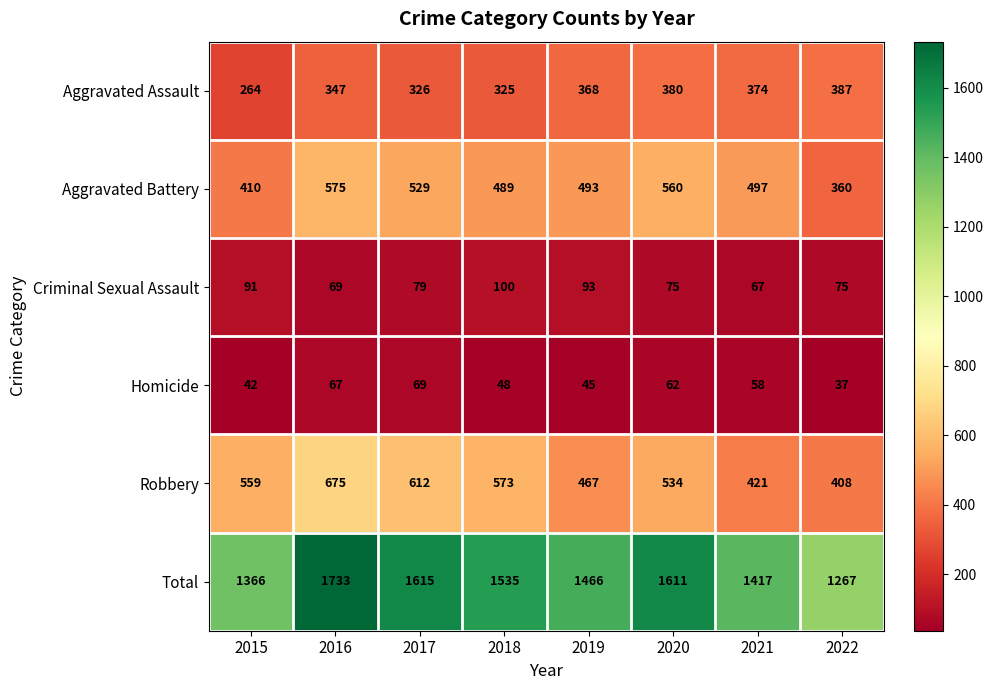

At which label is Robbery closest to 541?

2020